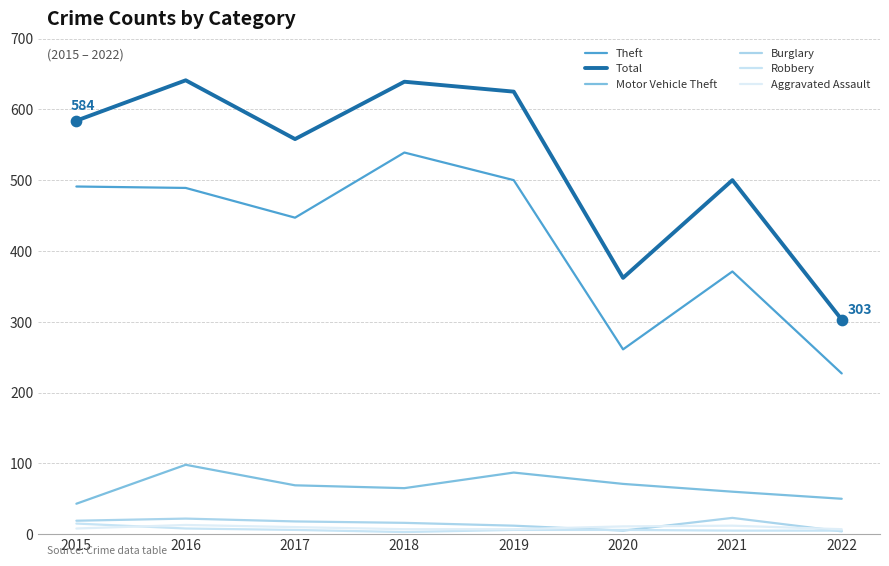

Which series has the largest total across all categories?

Total